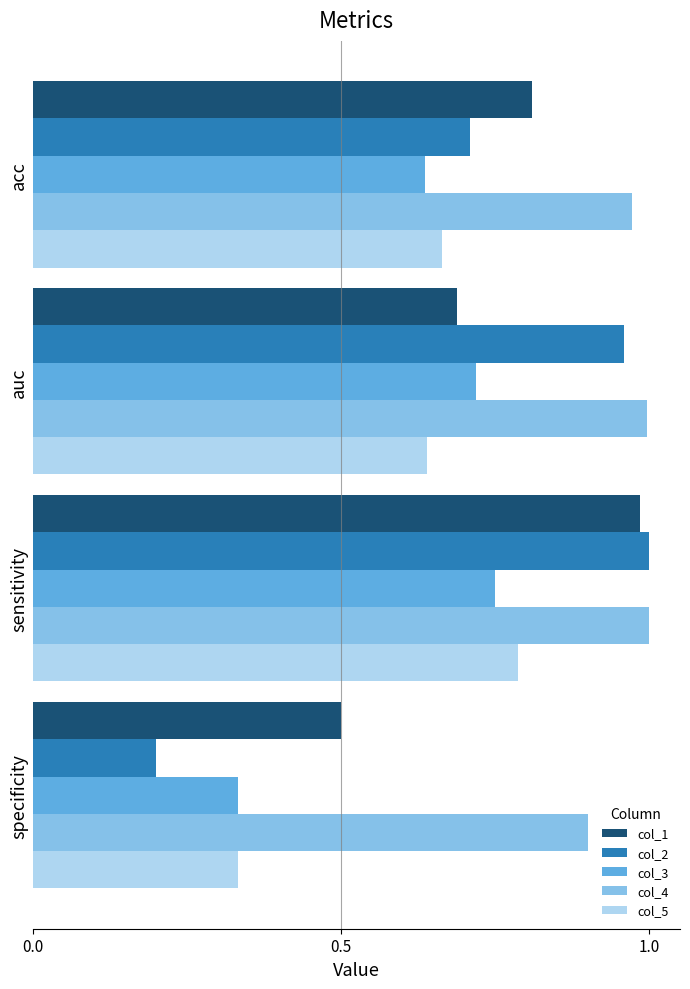

What is the difference between the 1 values at specificity and acc?

0.3